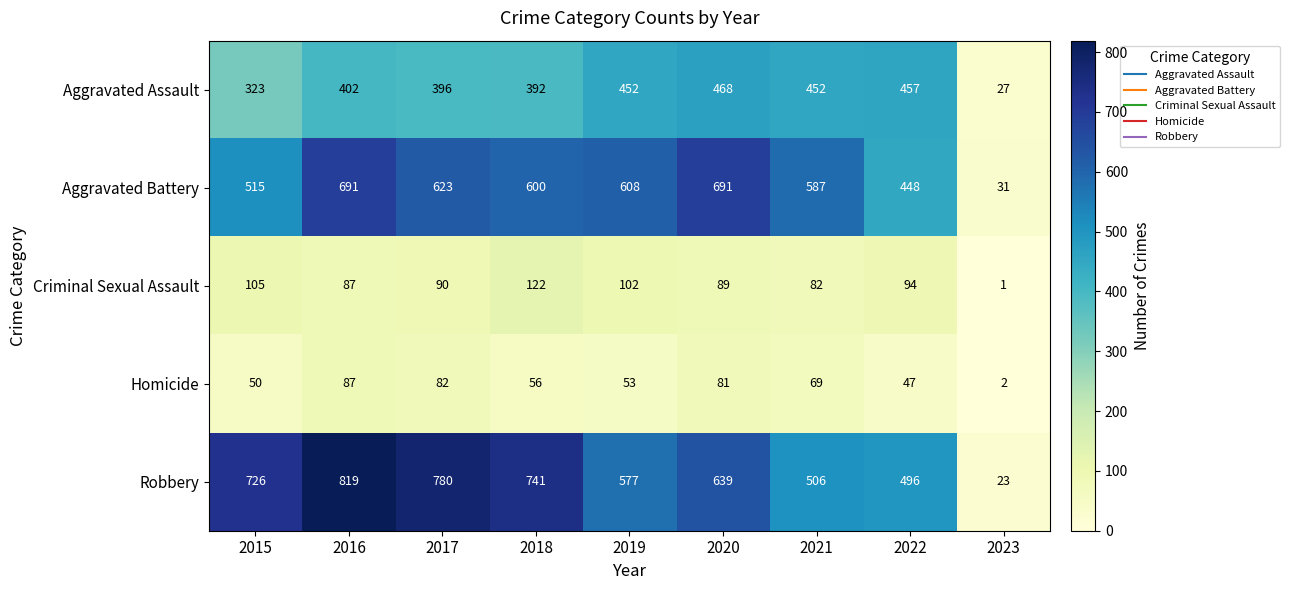

At 2022, list the series in order from smallest to largest.

Homicide, Criminal Sexual Assault, Aggravated Battery, Aggravated Assault, Robbery